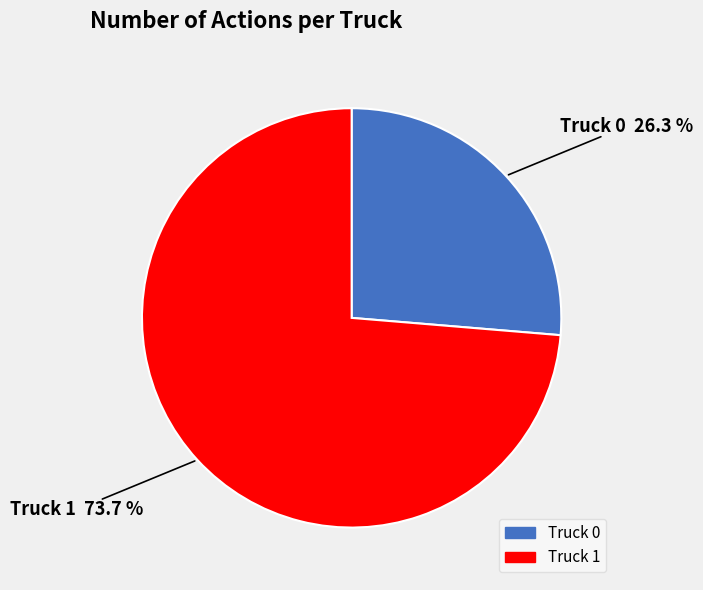

True or false: Truck 0 accounts for 26% of the total.

True